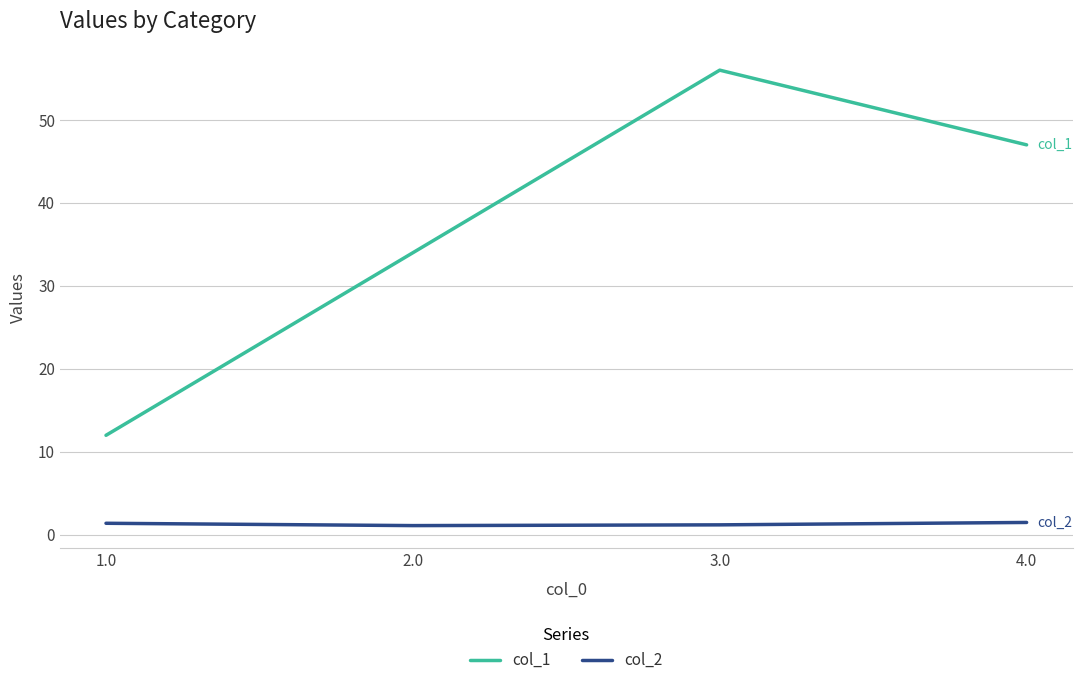

Read the col_1 value at 2.0.

34.0